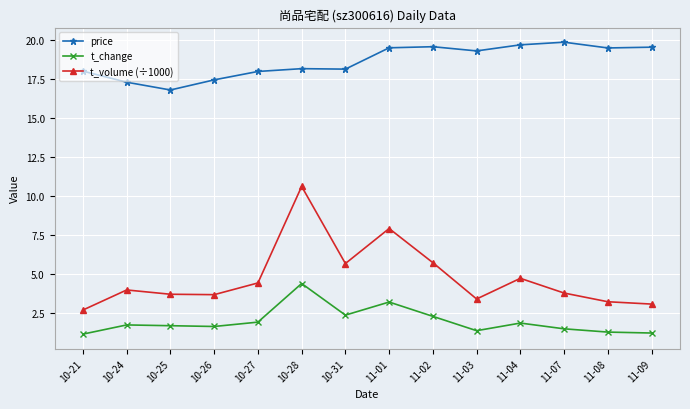

True or false: t_volume (÷1000) and price intersect in this chart.

False